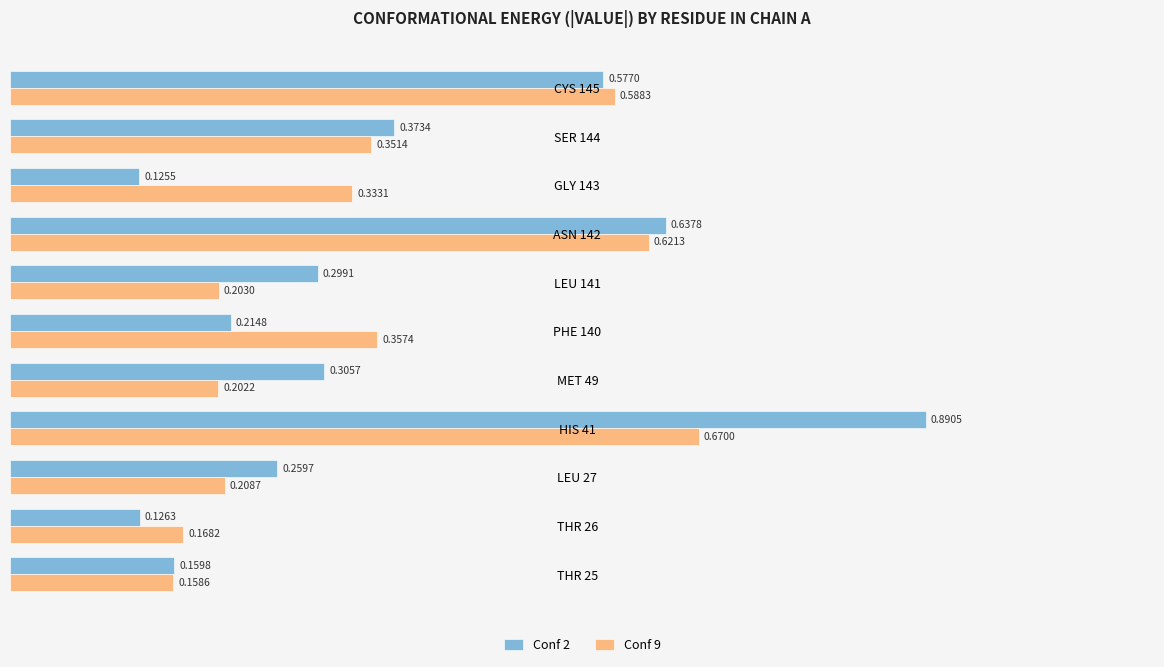

Which series has the widest spread of values?

Conf 2